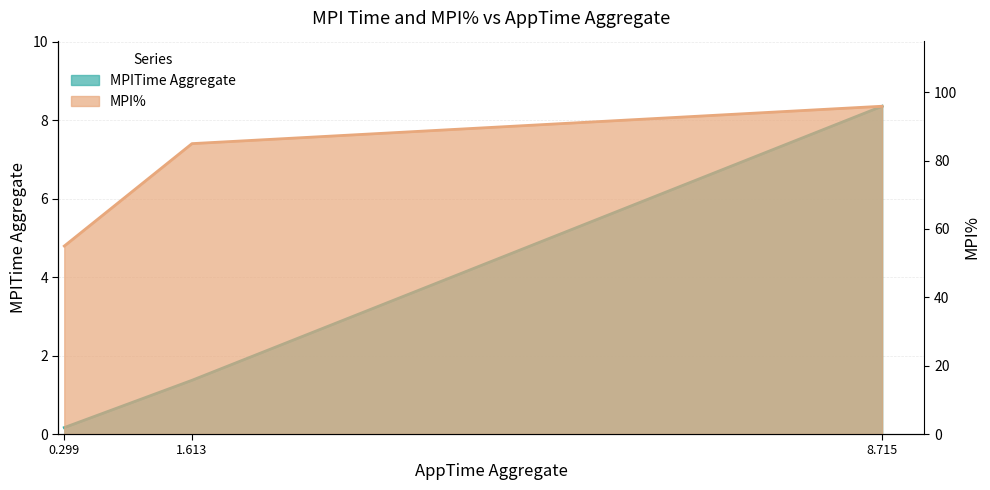

What position from the left is 0.299?

1